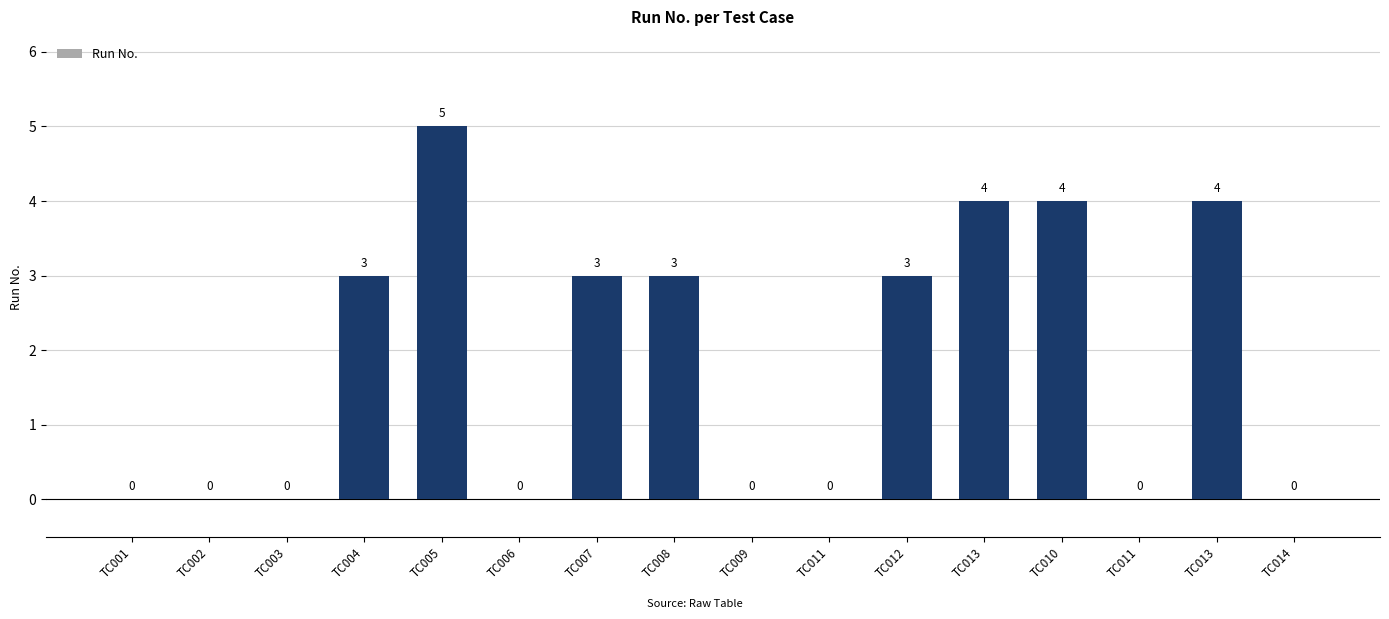

Where does the data first go above 3?

TC005